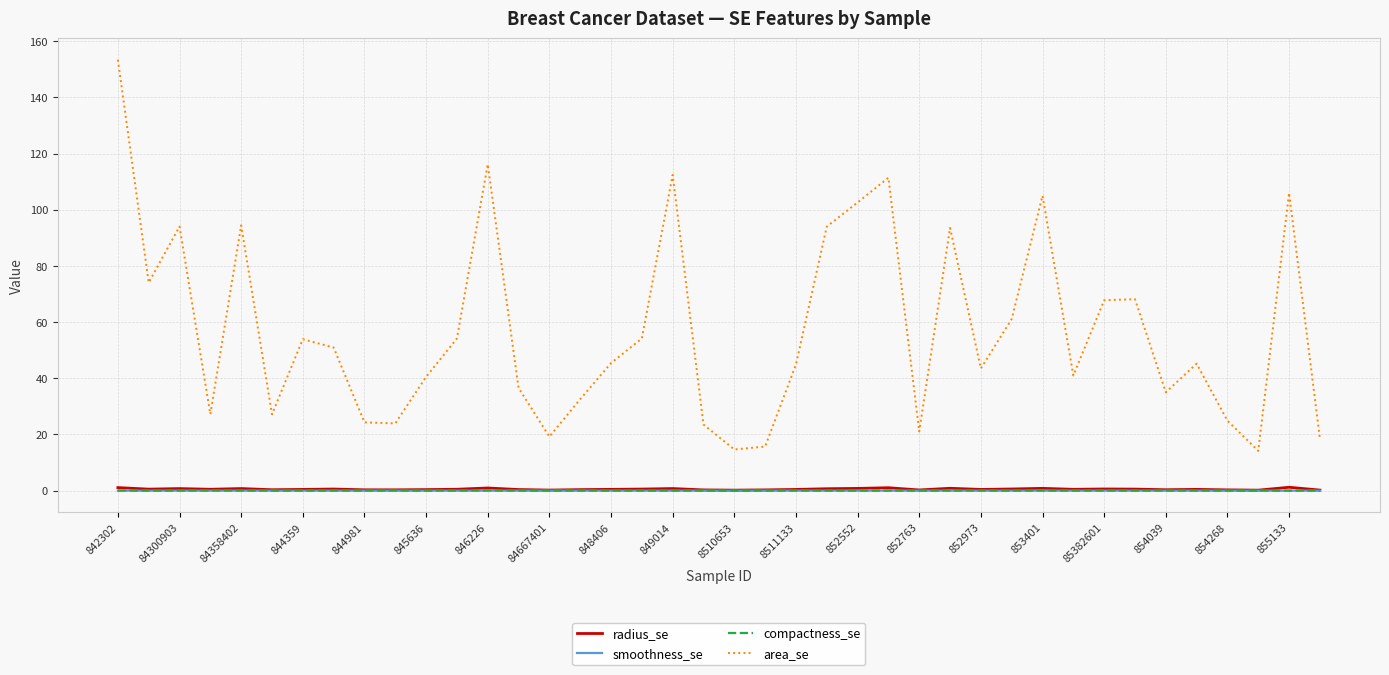

Which series has the largest total across all categories?

area_se